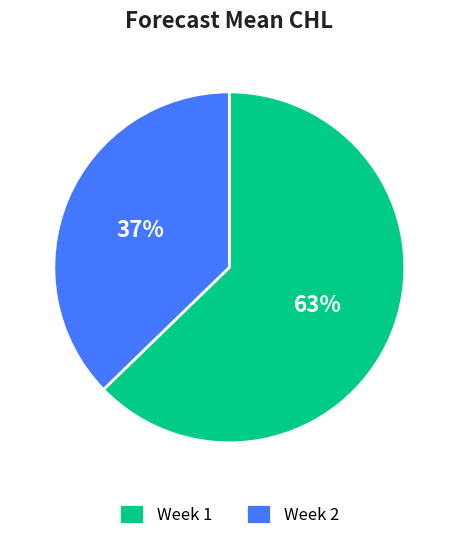

Rank the categories by value from lowest to highest.

Week 2, Week 1